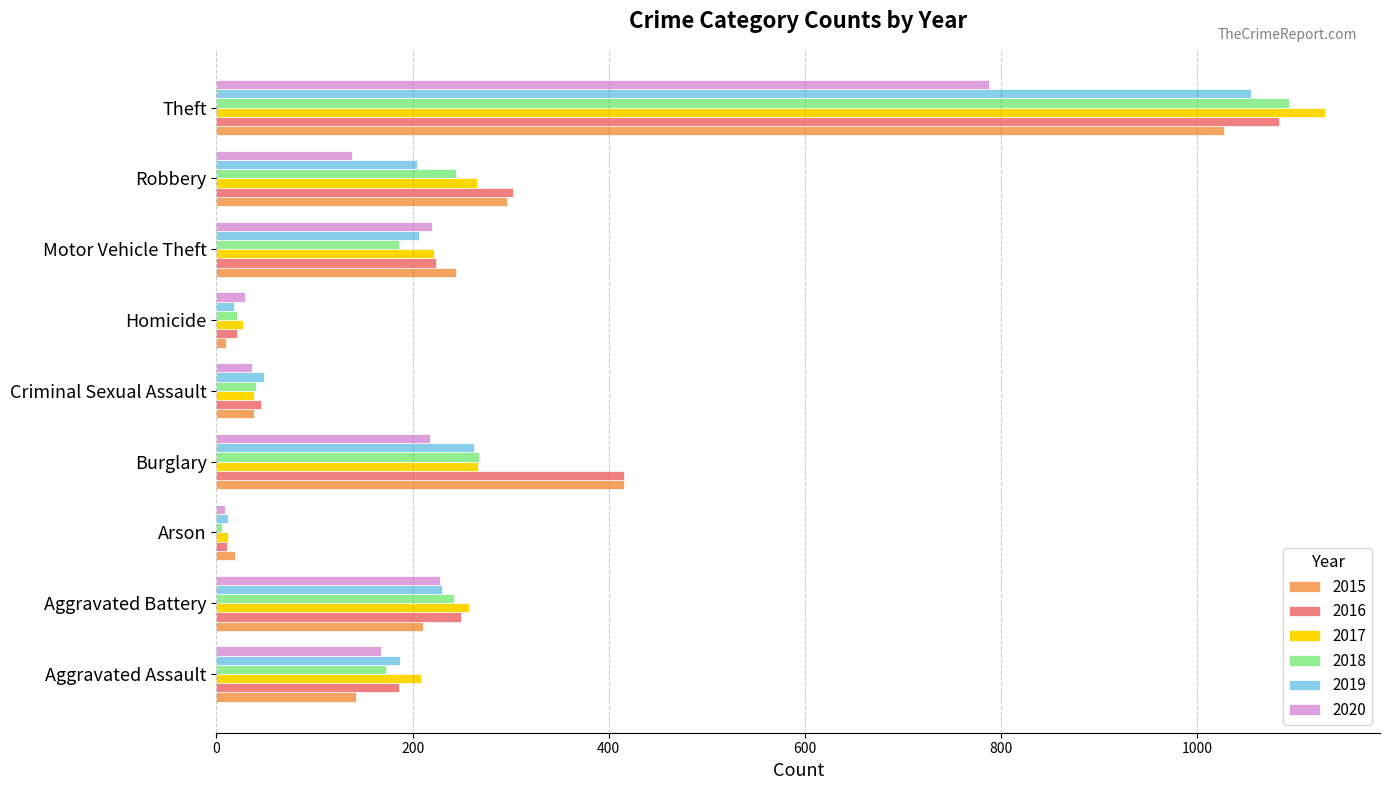

What is the sum of the 2015 values at Motor Vehicle Theft and Criminal Sexual Assault?

282